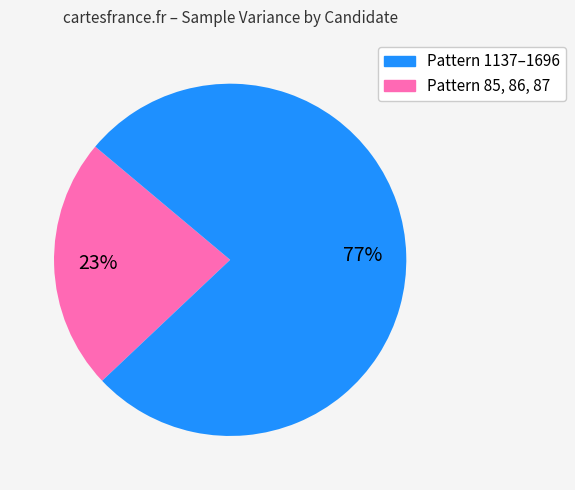

Is there any slice that represents more than half of the pie?

Yes